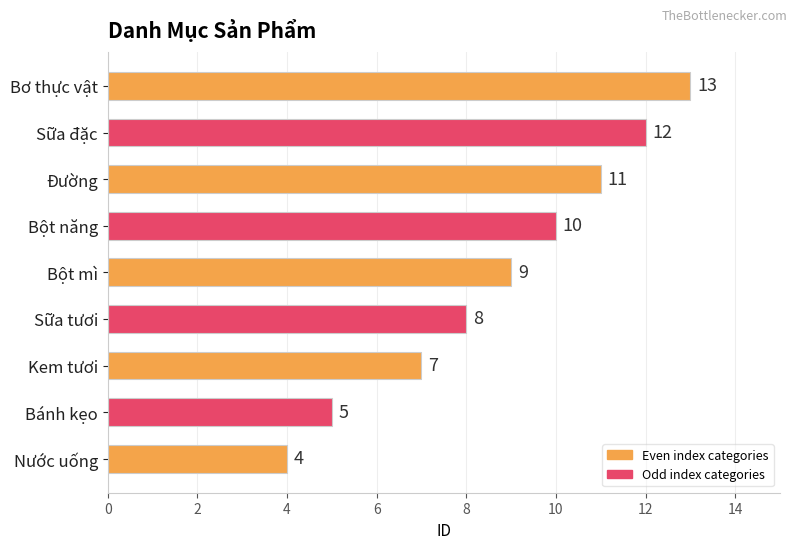

What is the change in value from Bột mì to Đường?

+2